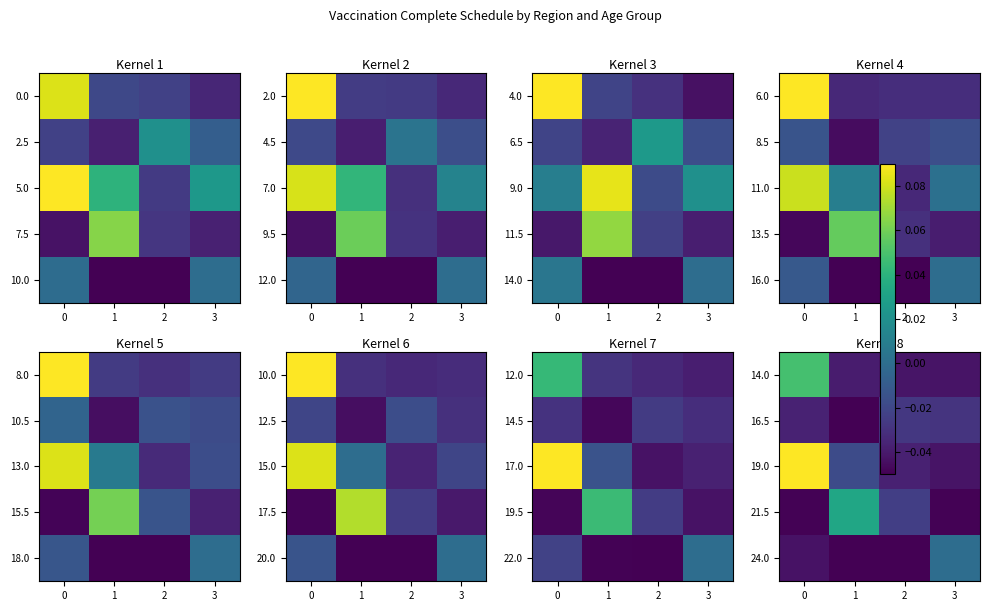

What is the spread (max minus min) of values at 0?

0.1